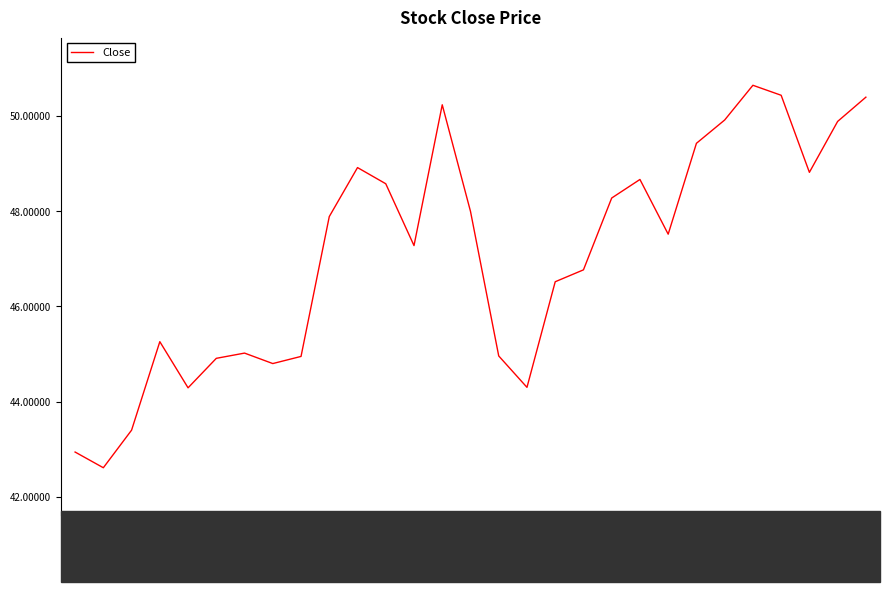

Where is the data nearest to the value 46?

2021-01-28